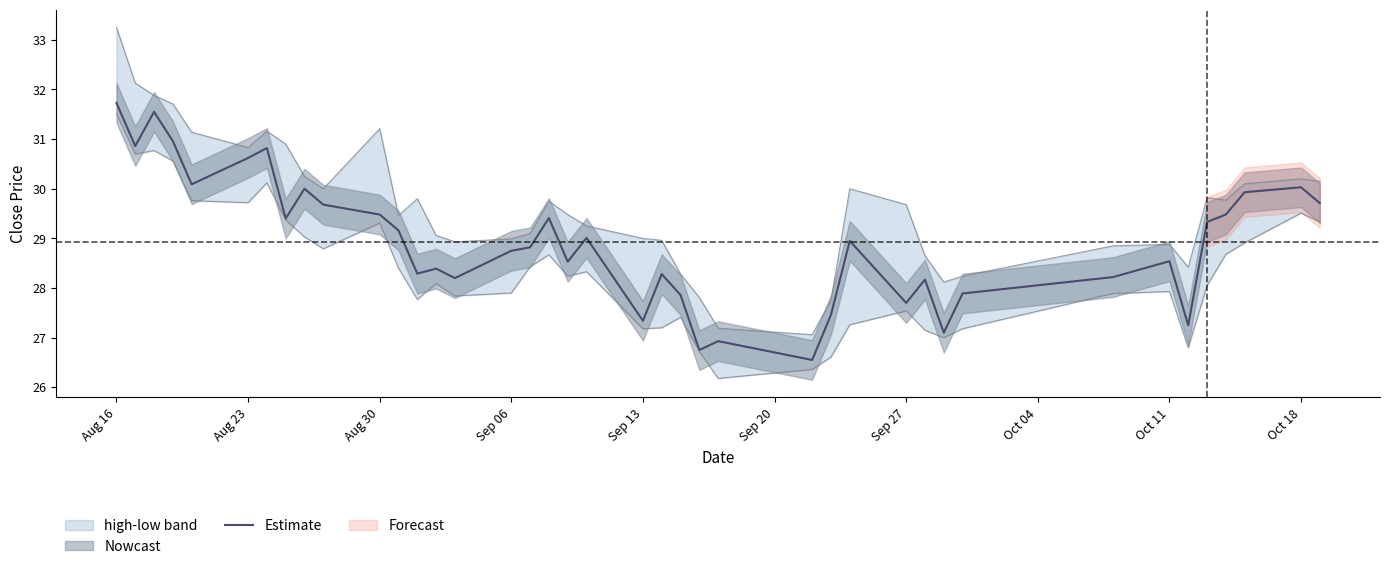

The value of Estimate at Sep 06 is 9.2. True or false?

False